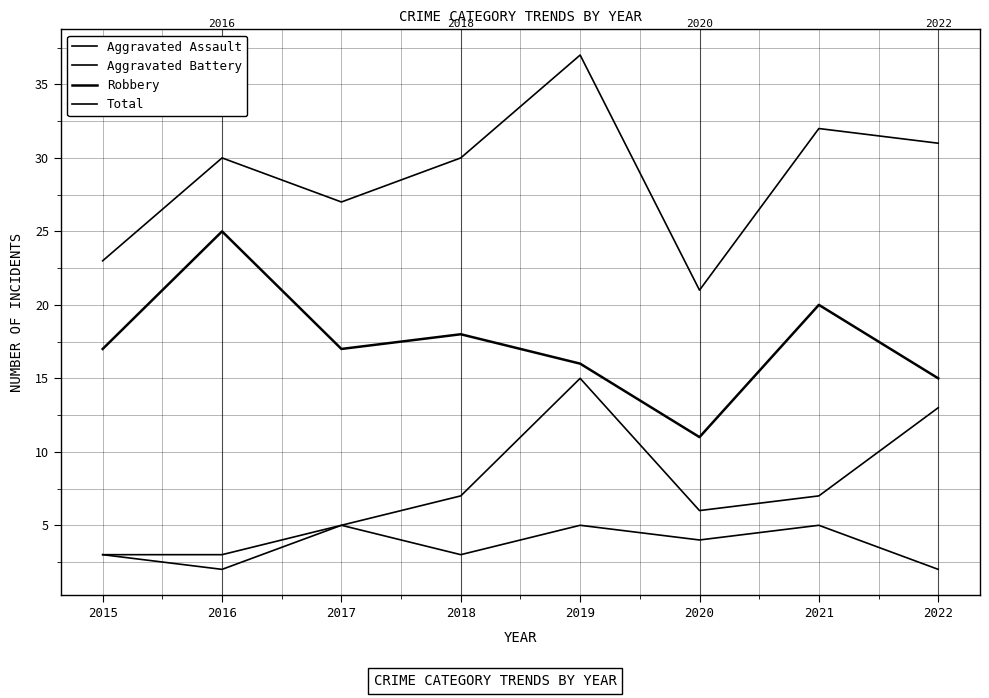

Is it true that Aggravated Assault equals 3 at 2015?

True